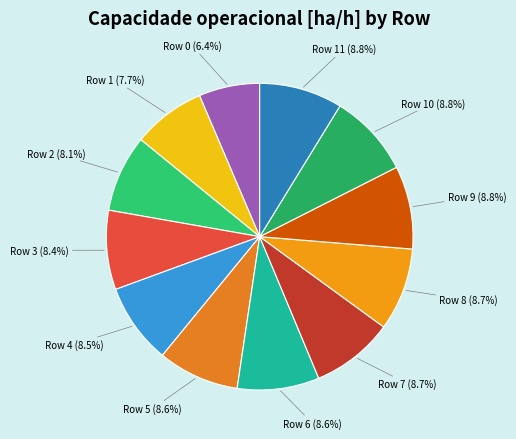

True or false: Row 9 accounts for 9% of the total.

True